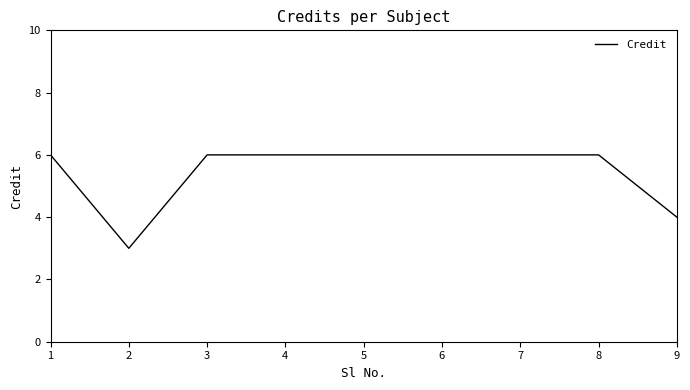

Reading left to right, what are all the values shown in this chart?

6	3	6	6	6	6	6	6	4